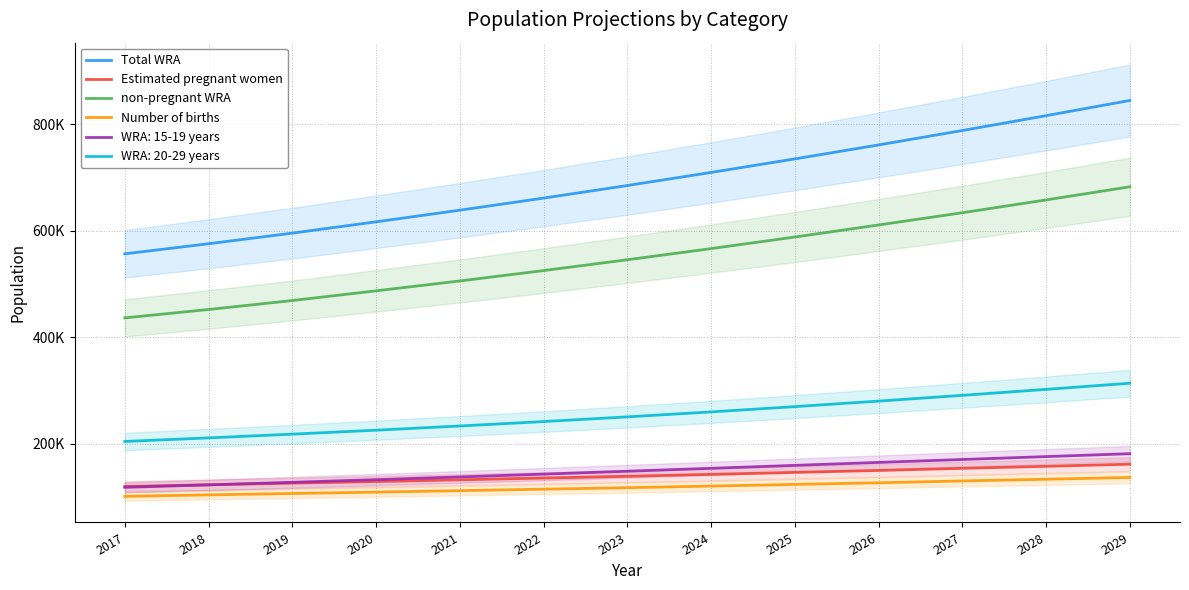

The value of Number of births at 2024 is 28852.8. True or false?

False